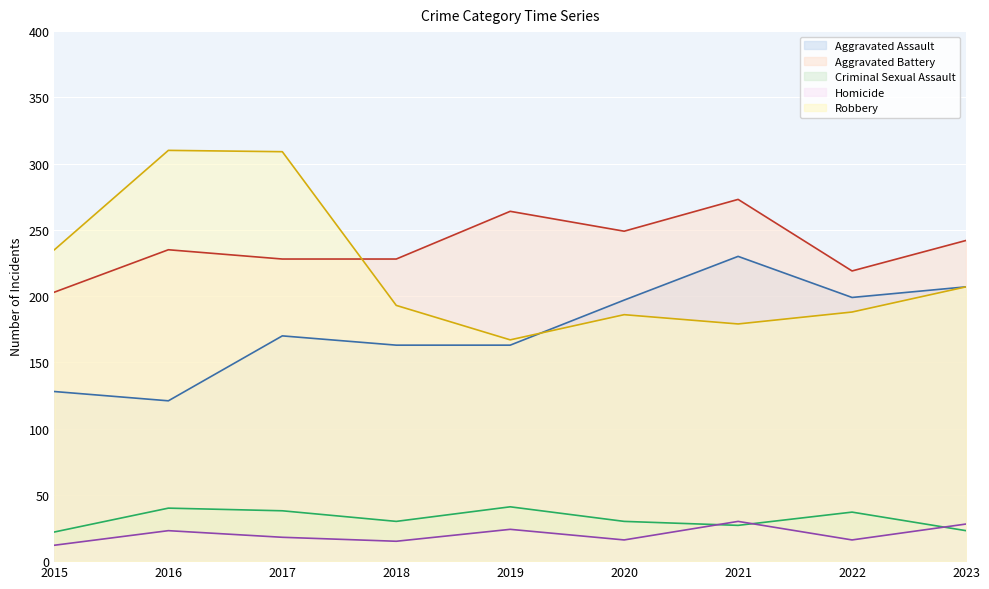

How many distinct data groups are displayed?

5